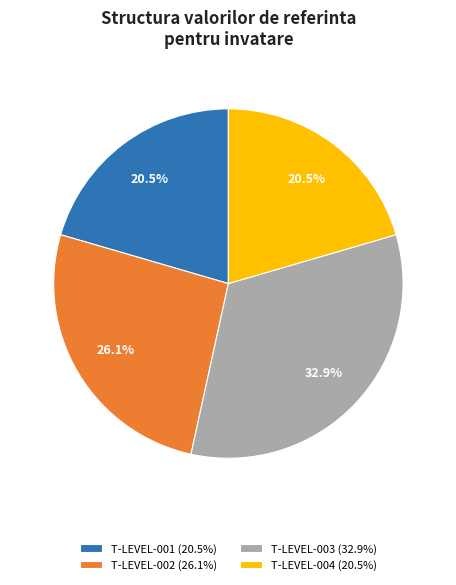

Between T-LEVEL-003 (32.9%) and T-LEVEL-001 (20.5%), which is larger?

T-LEVEL-003 (32.9%)